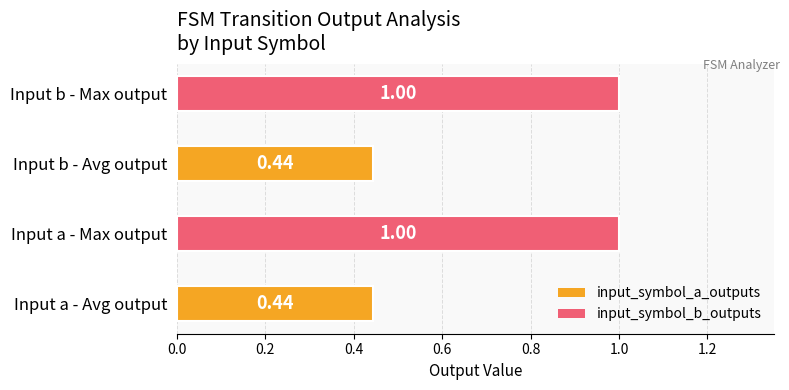

Does the chart contain any negative values?

No